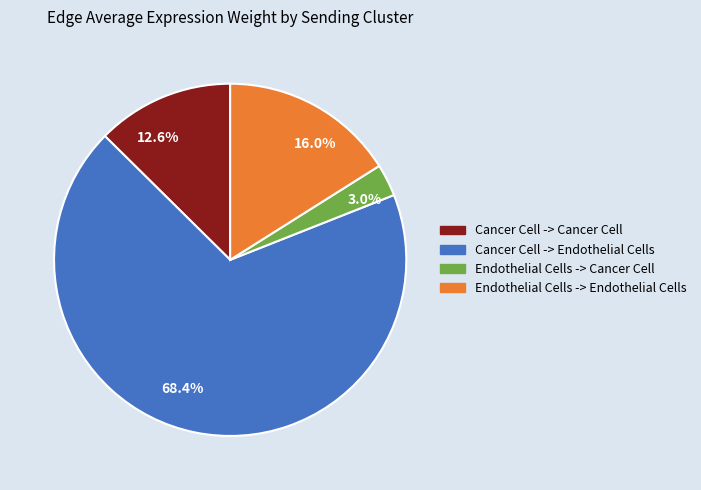

To the nearest percent, what is the average slice percentage?

25%